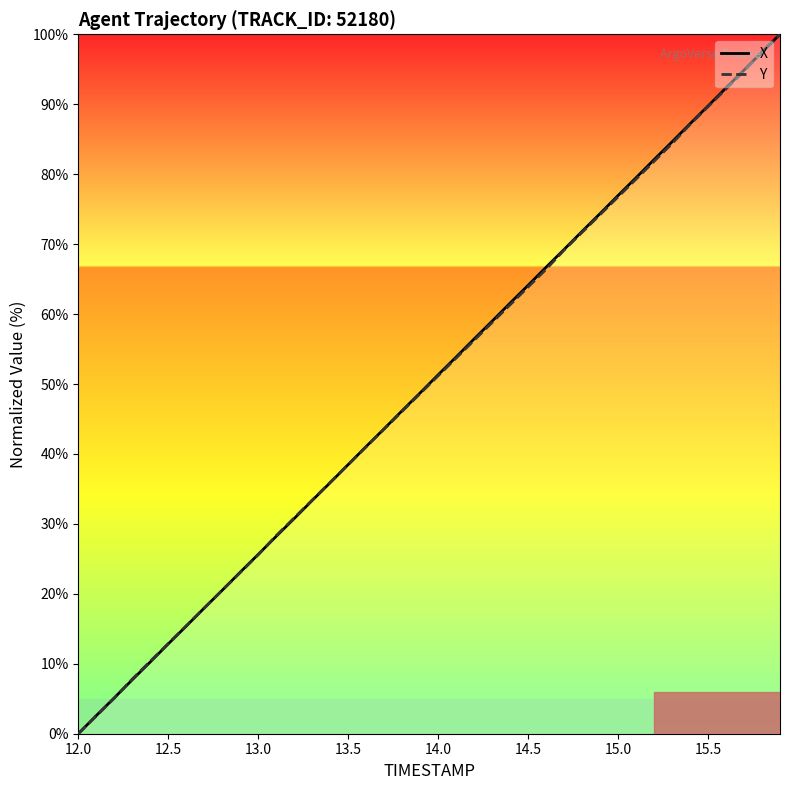

Does the chart display data point markers on the line(s)?

No